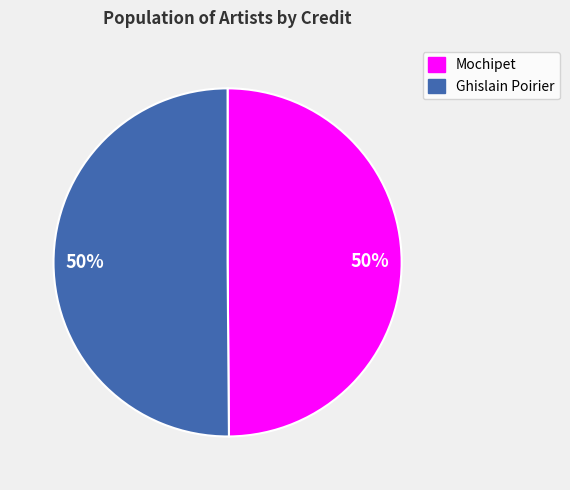

How many segments does this pie chart have?

2